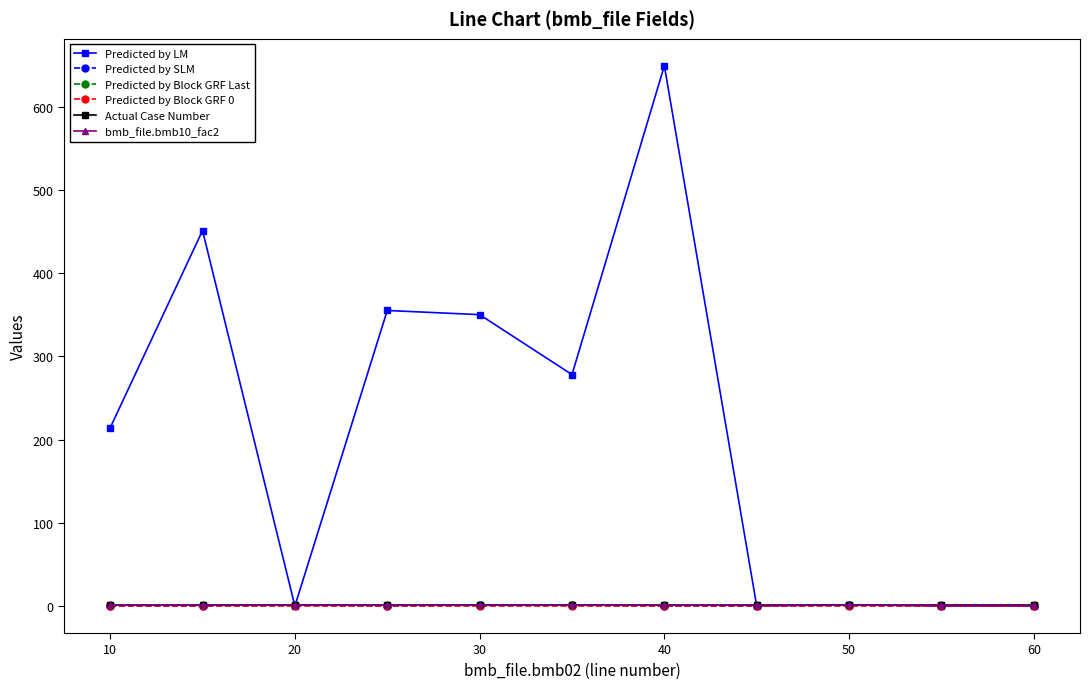

After their last crossing, which series has the higher values: Predicted by LM or Predicted by Block GRF Last?

Predicted by Block GRF Last